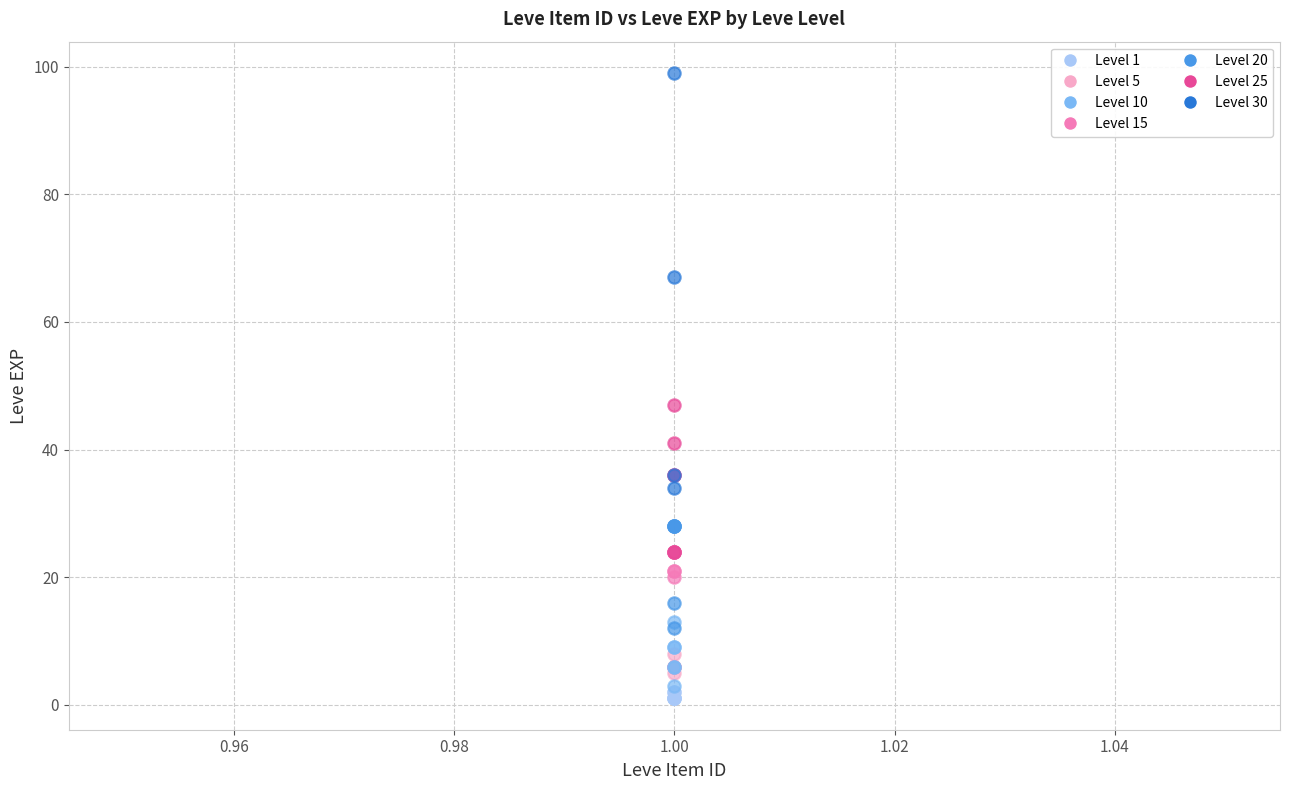

Which series reaches the maximum Y coordinate?

Level 30